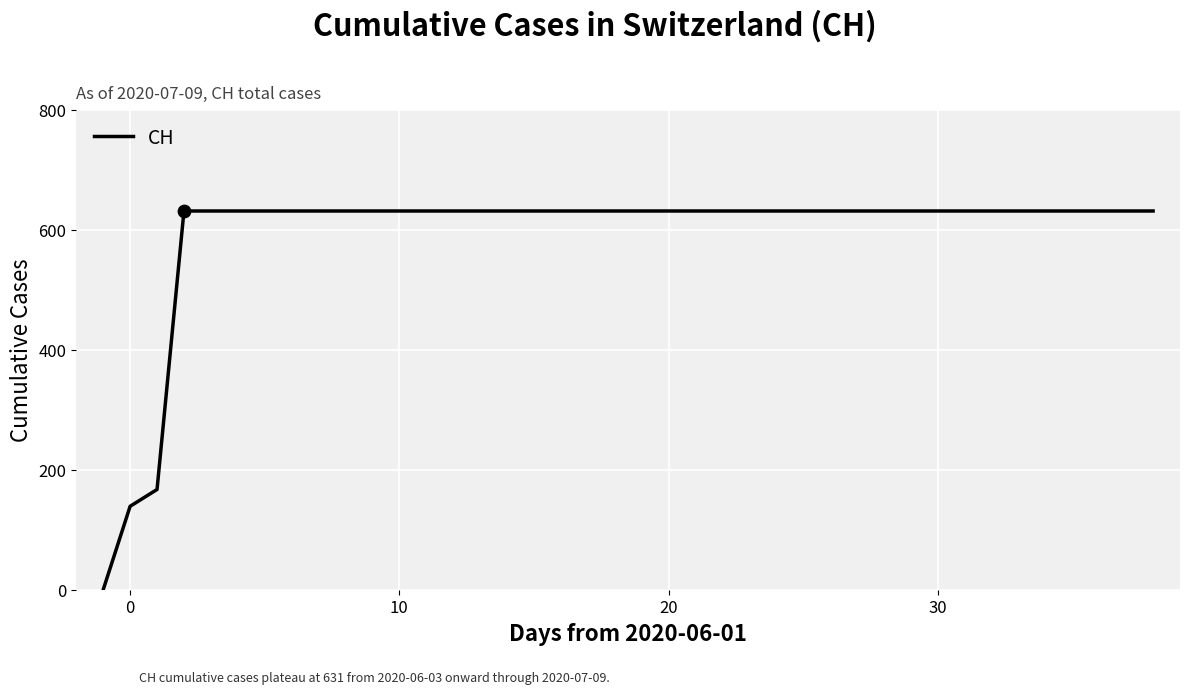

What is the difference between the maximum and minimum values?

631